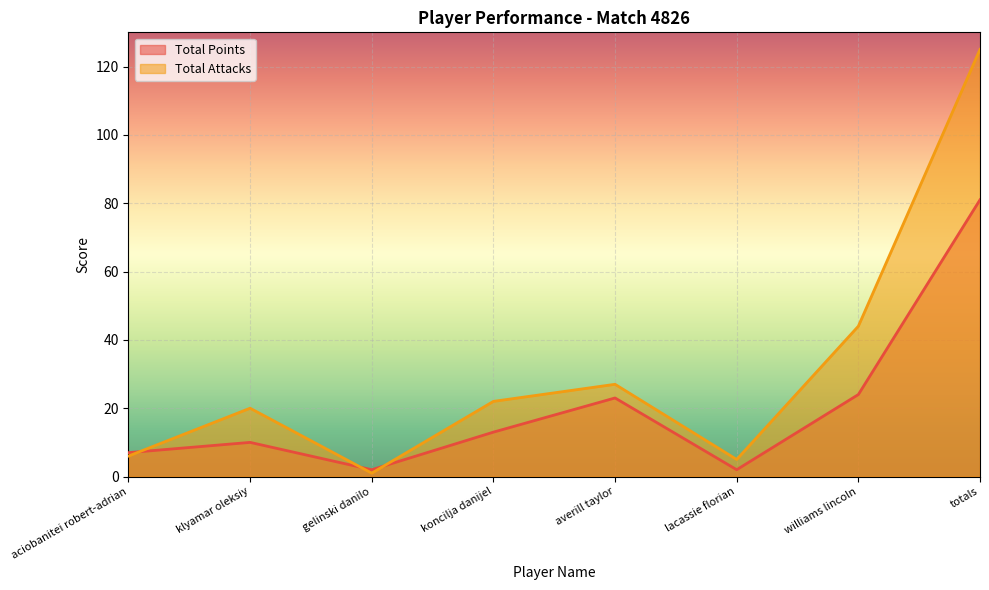

Which category has the lowest value across all series?

gelinski danilo